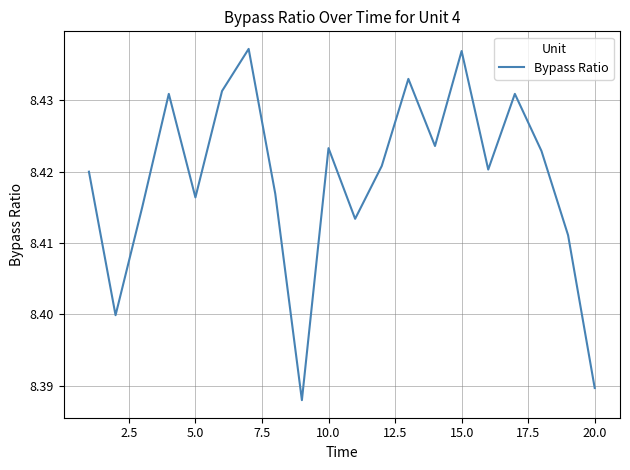

Does the chart have visible grid lines?

Yes